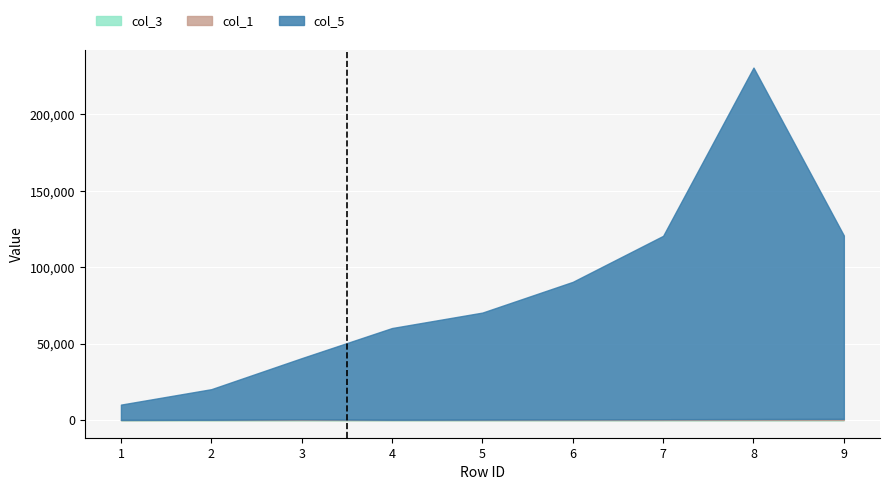

What is the average value of the col_1 series?

447